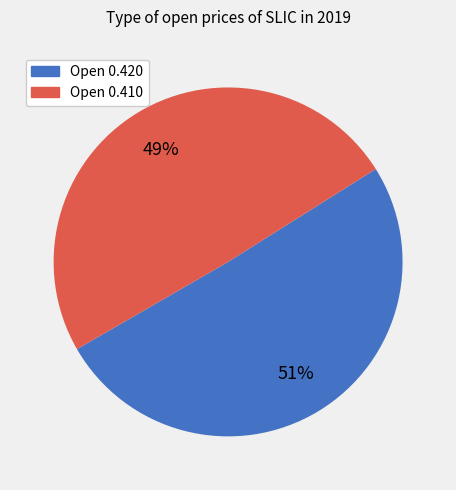

What percentage is the Open 0.420 slice, to the nearest percent?

51%